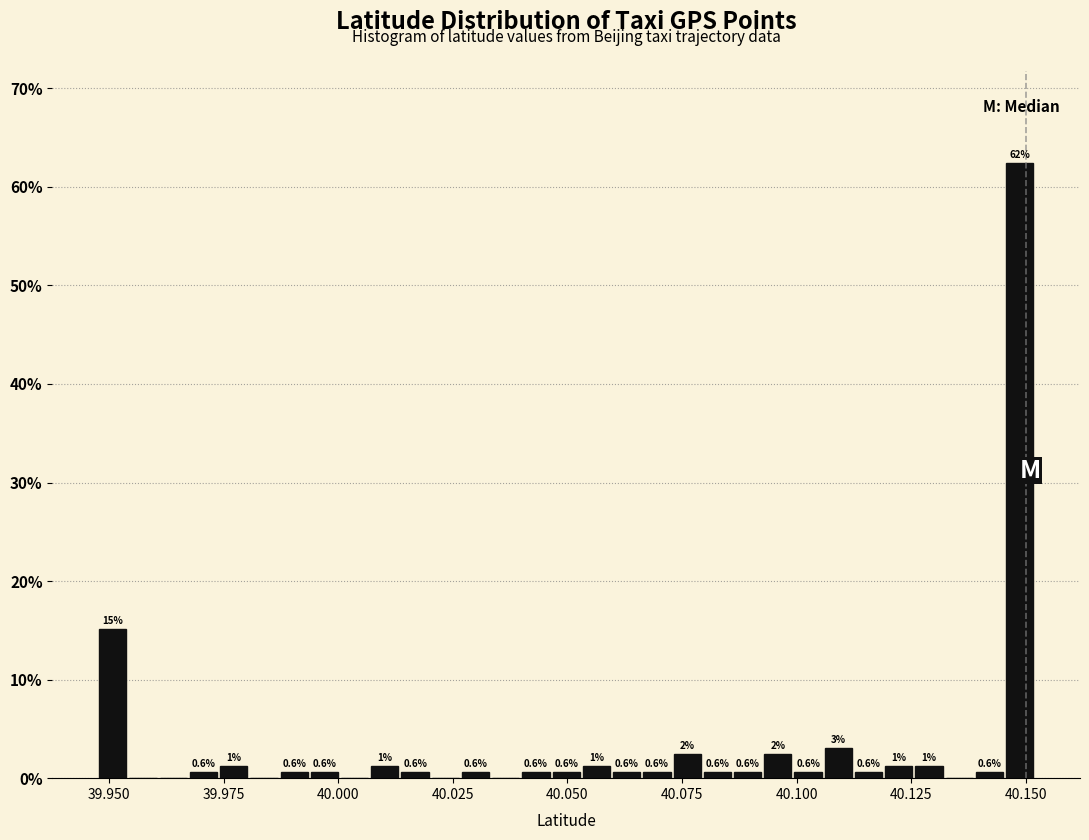

Around what value on the x-axis is the tallest bar? Give the approximate position of its centre, as read against the axis.

40.150